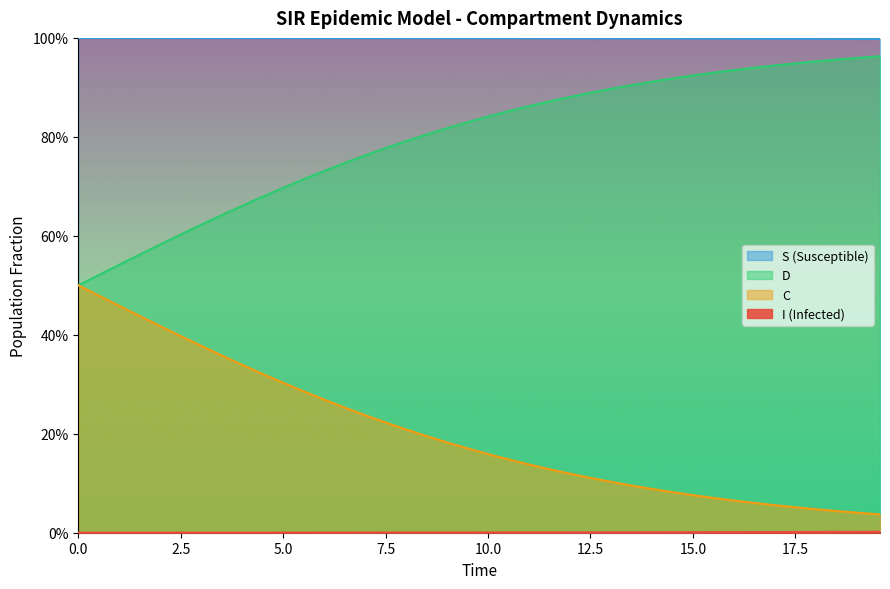

The value of C at 18 is 1.5. True or false?

False